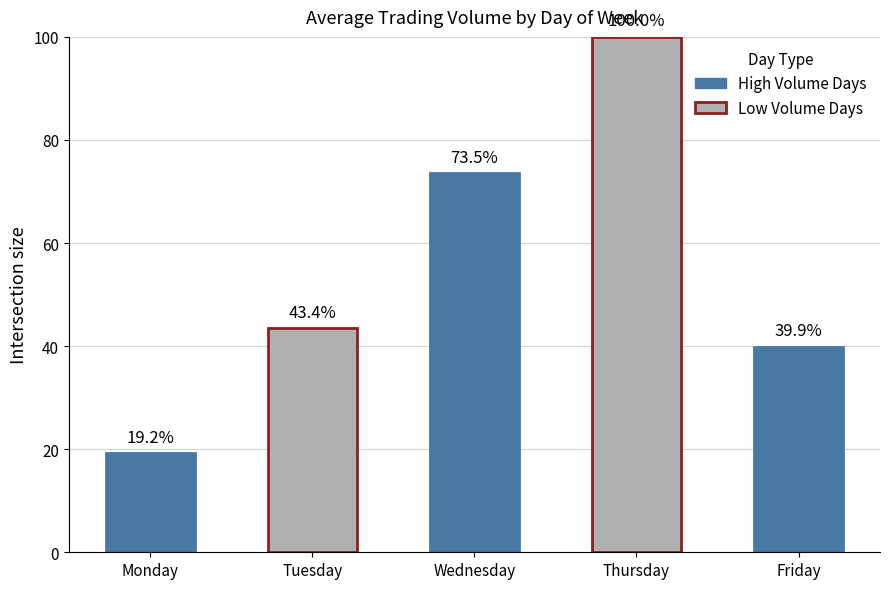

Reading left to right, extract all data points from this chart.

19.2	43.4	73.5	100.0	39.9